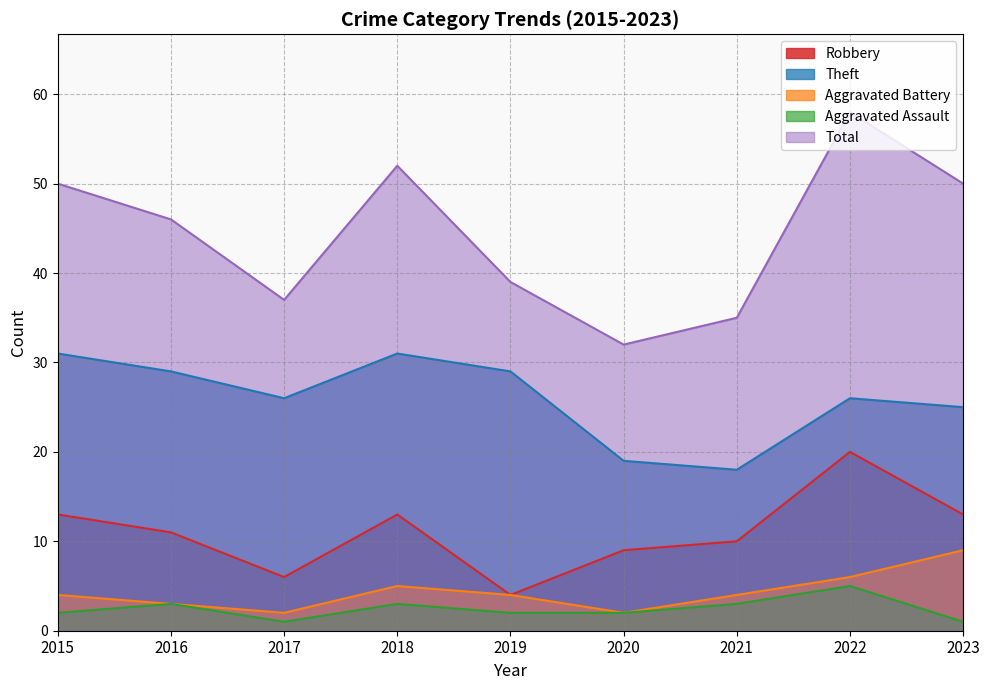

What is the spread (max minus min) of values at 2021?

32